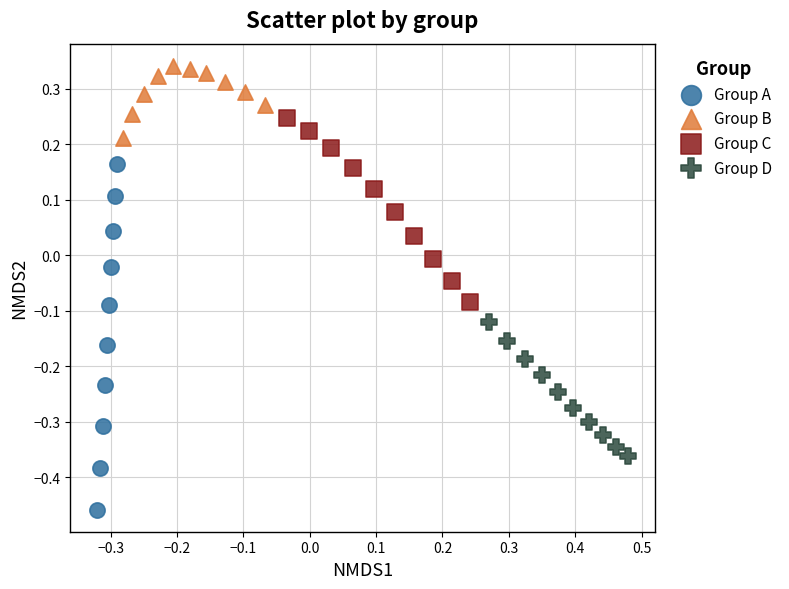

Which series reaches the maximum Y coordinate?

Group B